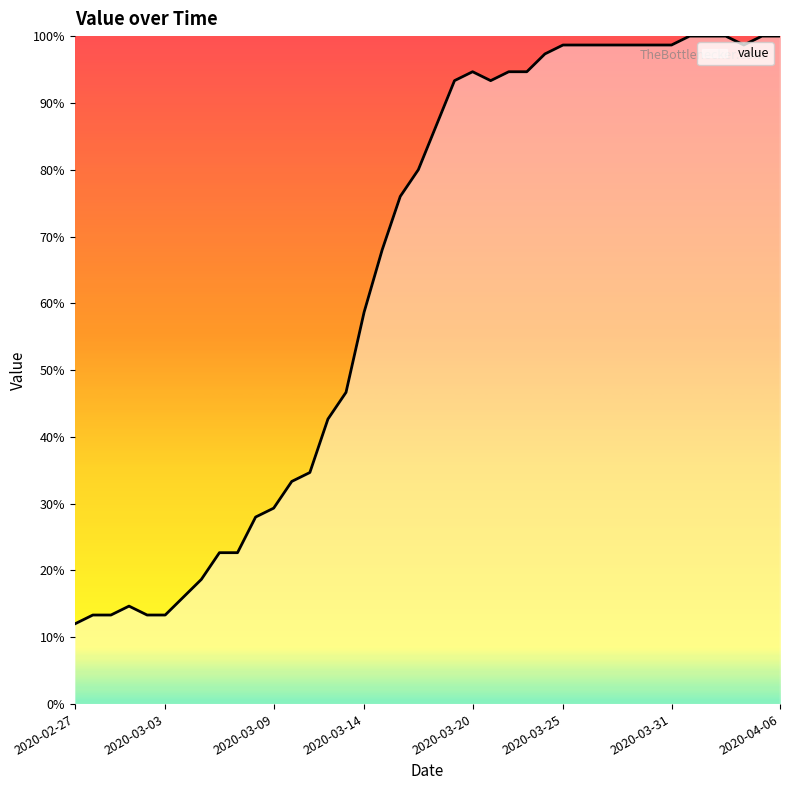

What is the difference between the maximum and minimum values?

88.0